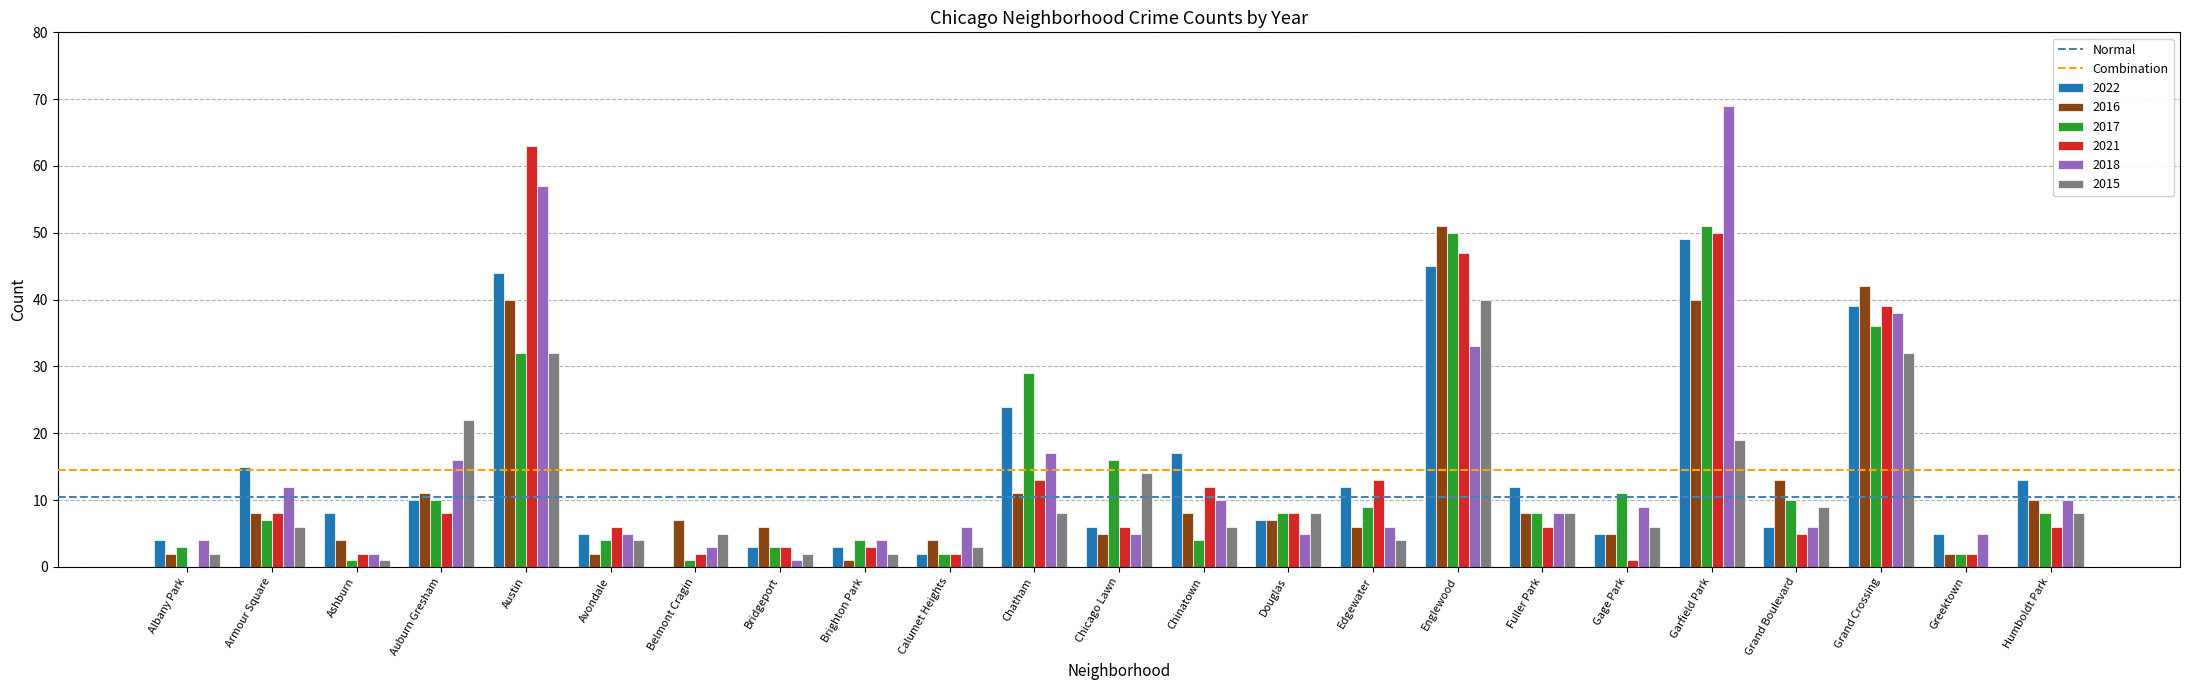

What is the total value across all series at Calumet Heights?

19